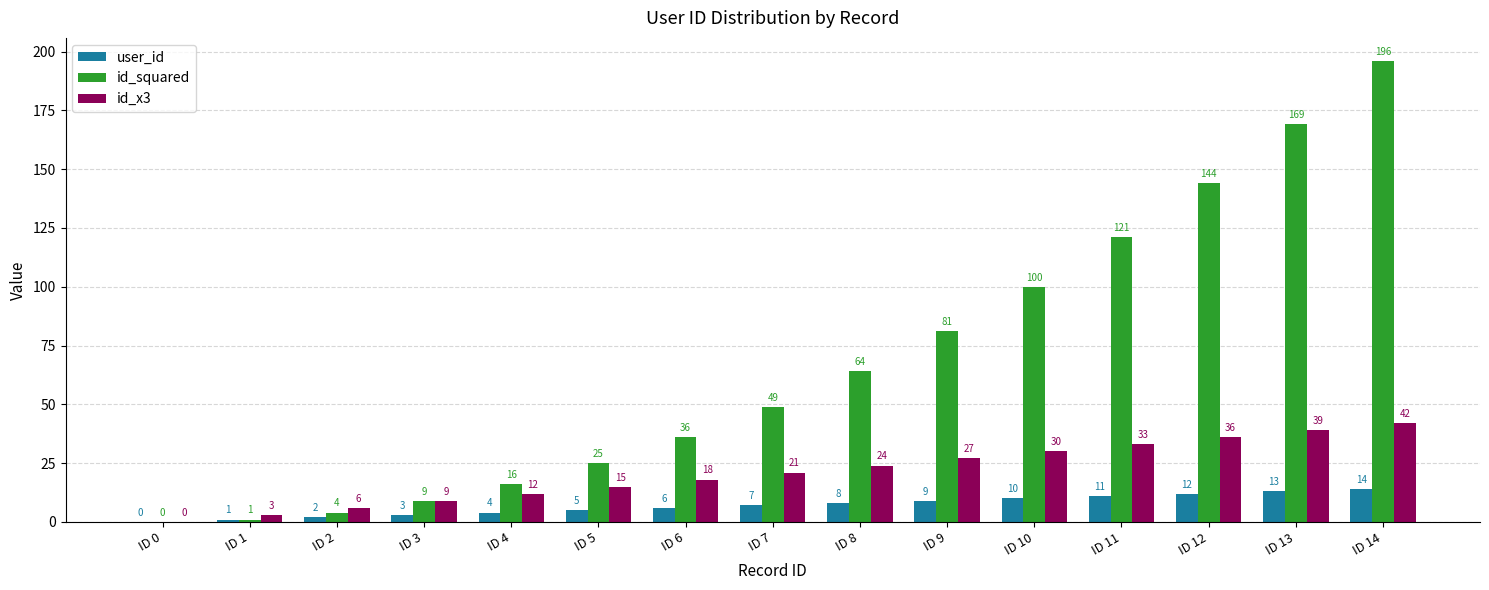

Is it true that id_x3 equals 24 at ID 14?

False